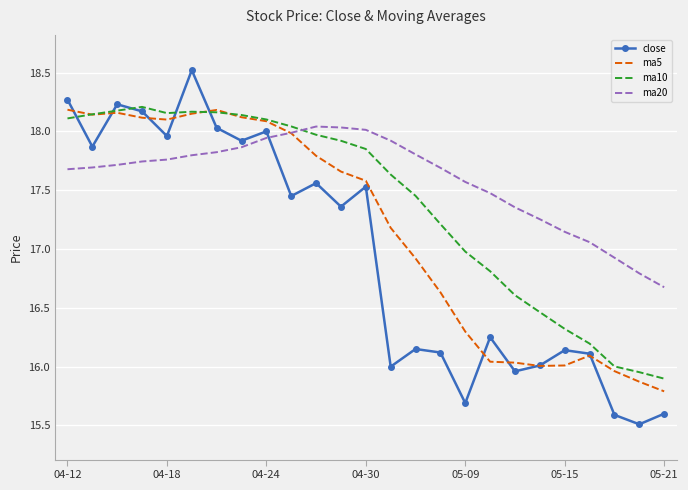

List the series in order of their overall mean, highest first.

ma20, ma10, ma5, close